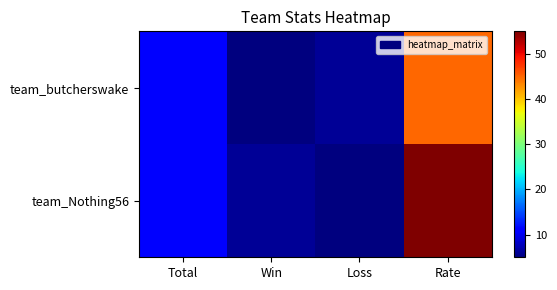

At how many categories does at least one series exceed 23?

1